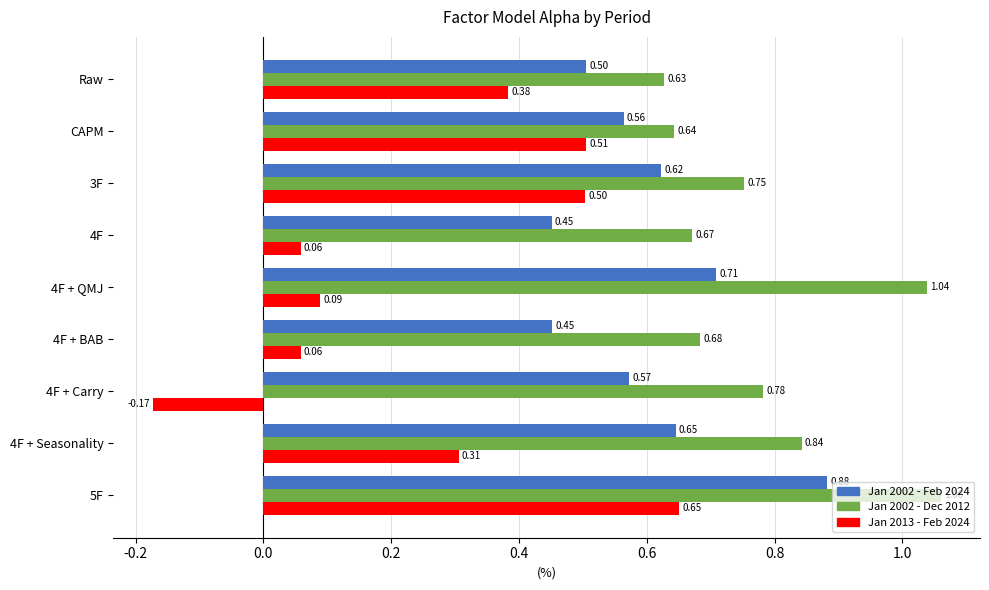

What are all the series names shown in the legend?

Jan 2002 - Feb 2024, Jan 2002 - Dec 2012, Jan 2013 - Feb 2024